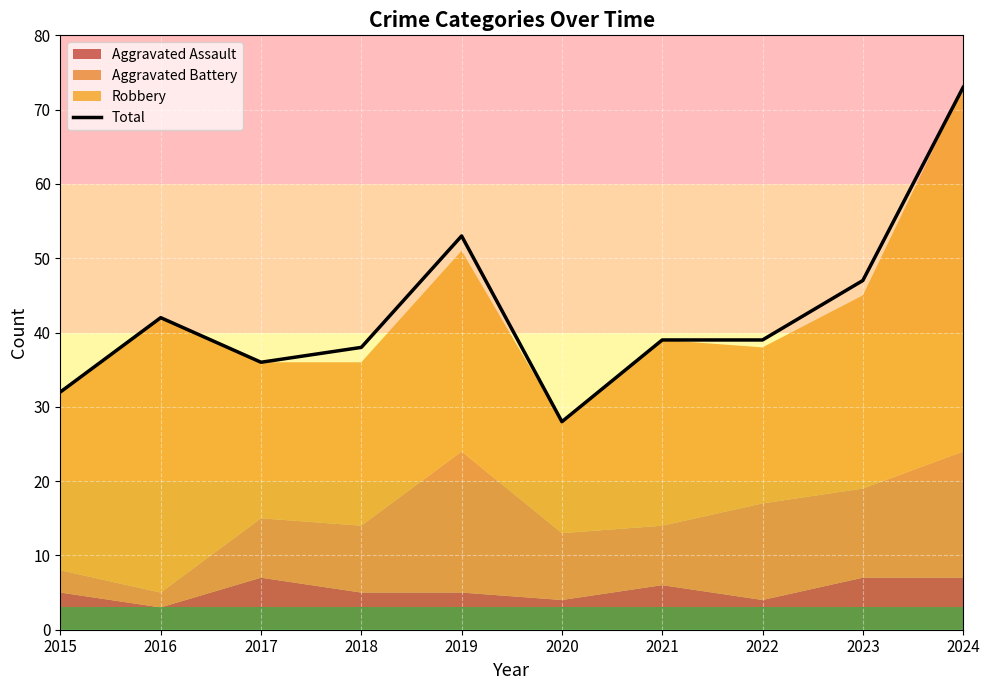

Which has a higher value, 2017 or 2016?

2016